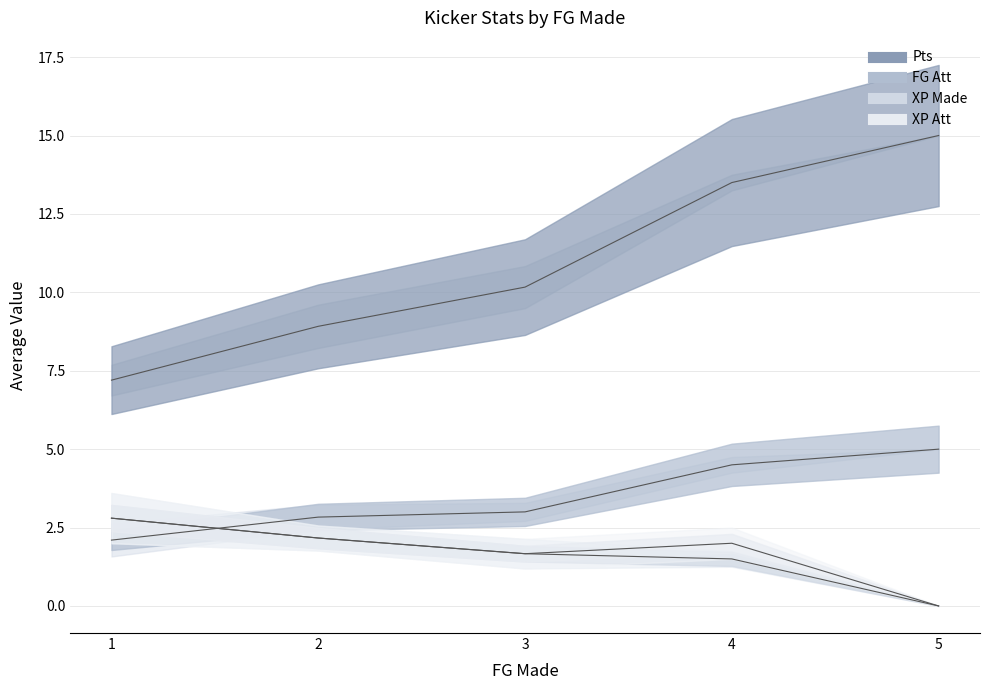

At which category is the sum across all series the highest?

4